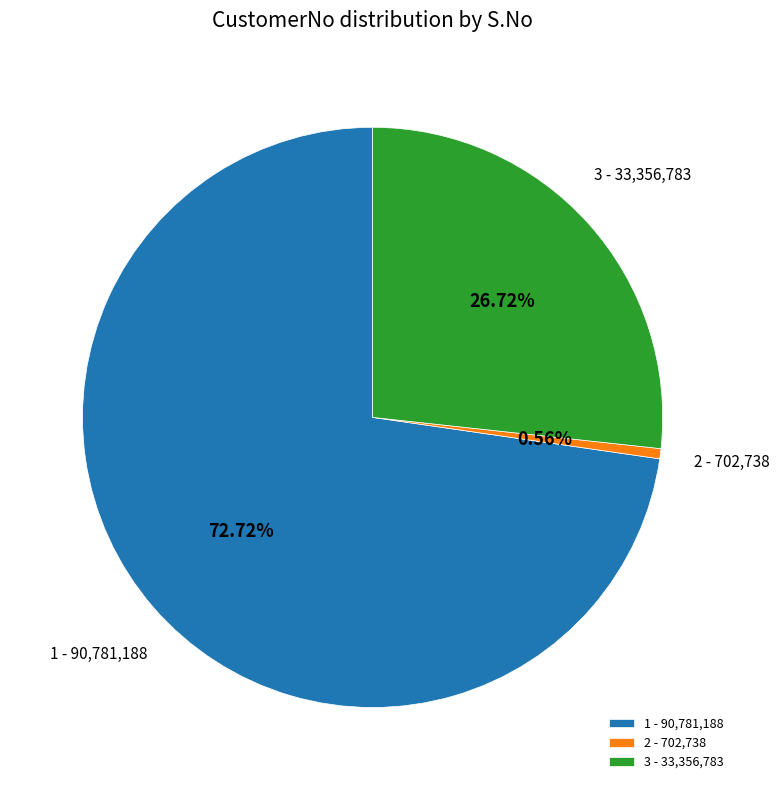

How many segments does this pie chart have?

3